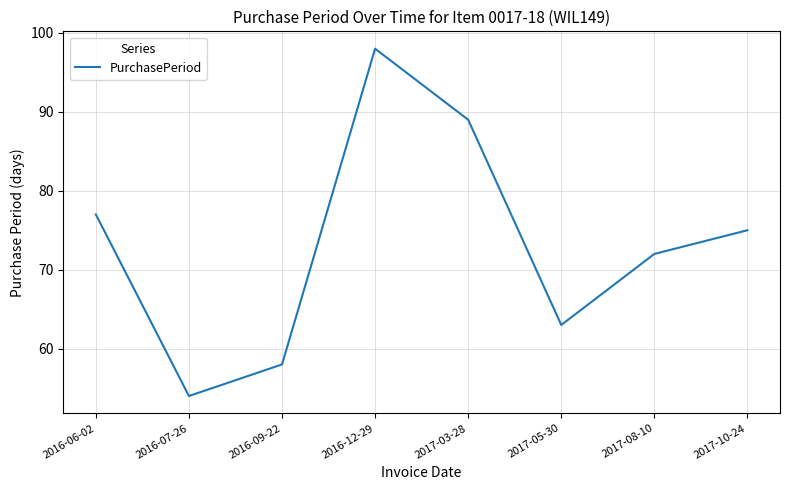

Between 2016-07-26 and 2017-03-28, which is larger?

2017-03-28